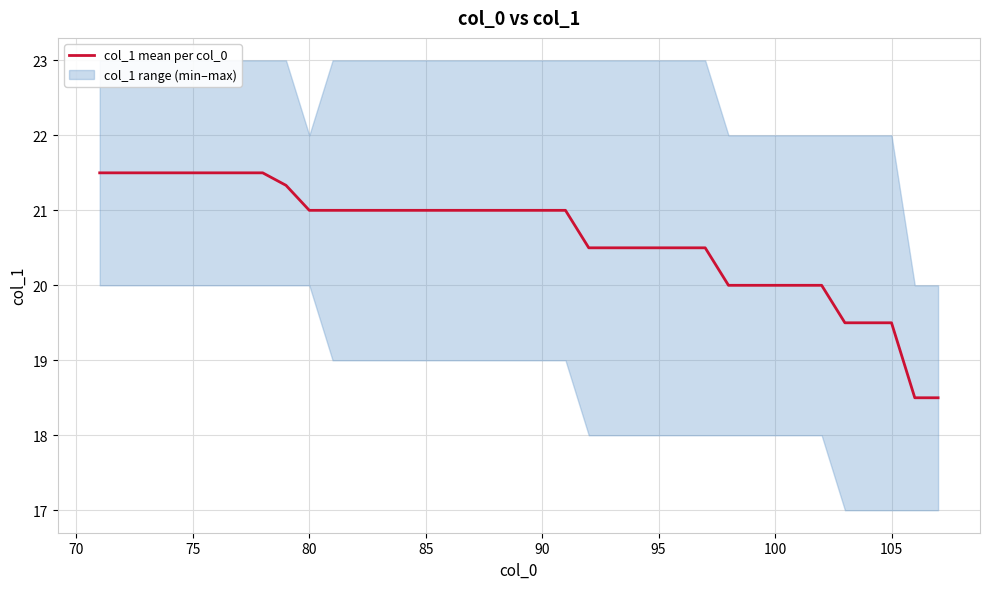

What is the highest value of the col_1 mean per col_0 series?

21.5